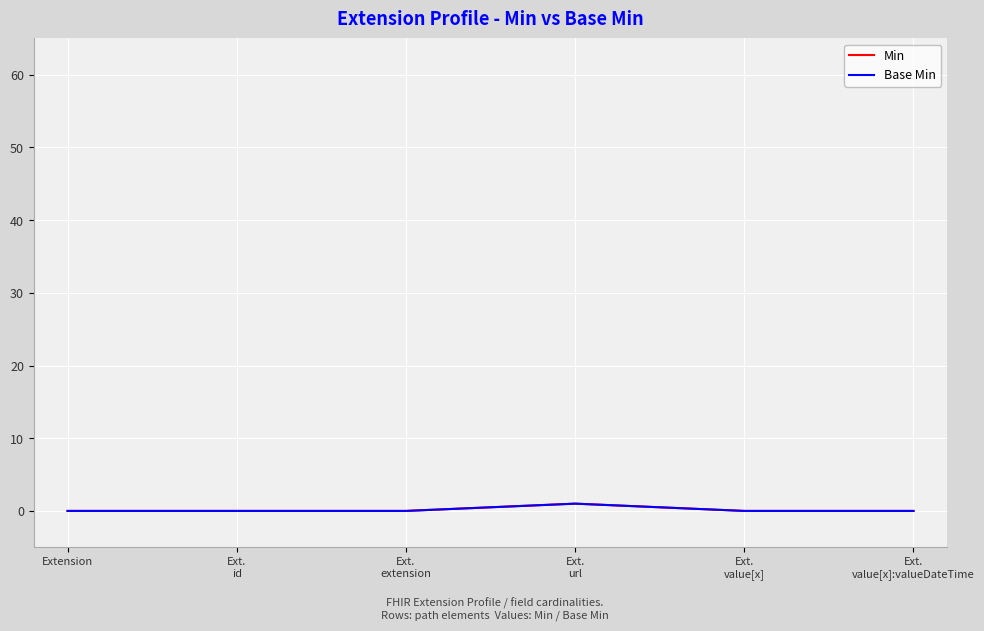

Is this an area chart (filled region under the line)?

No